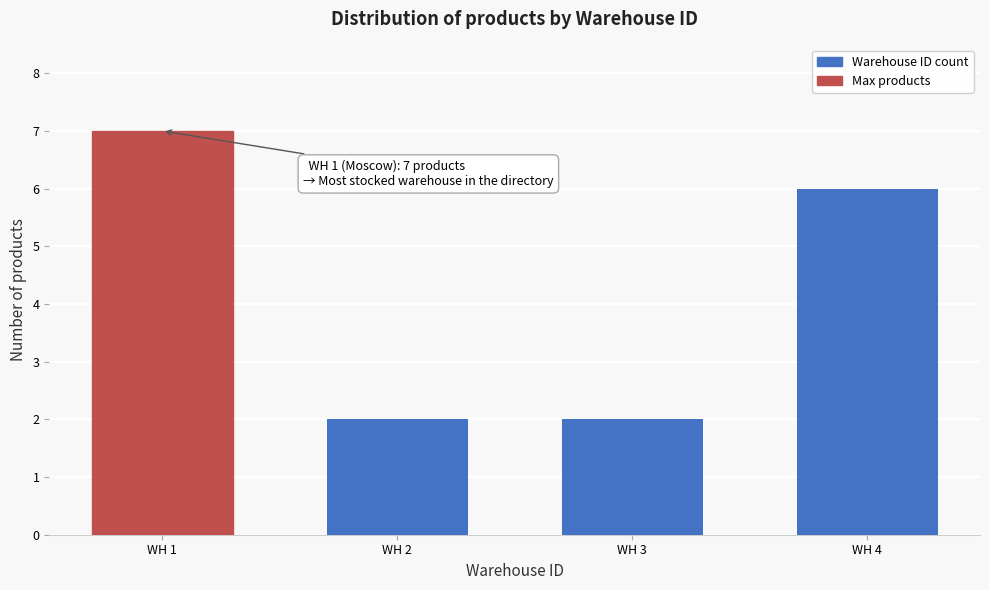

Reading left to right, transcribe all the data shown in this chart.

7	2	2	6